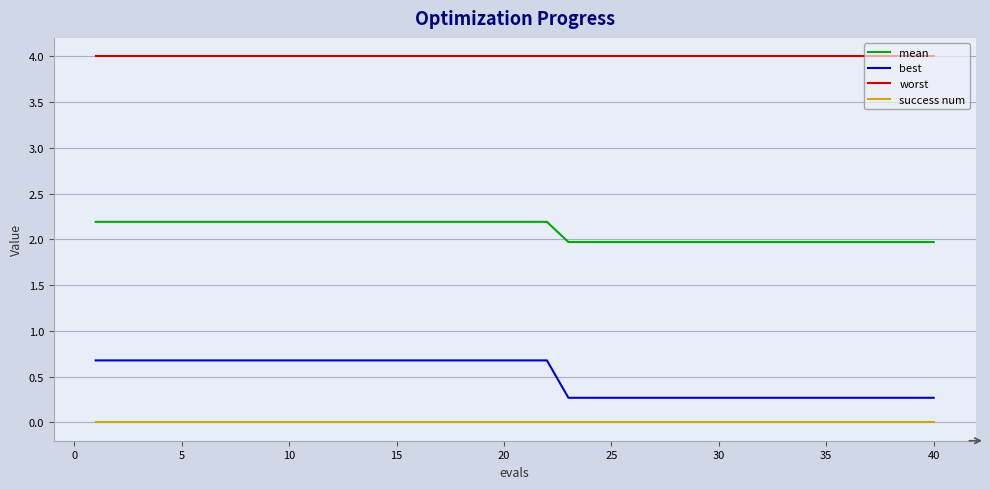

What is the greatest value displayed?

4.0